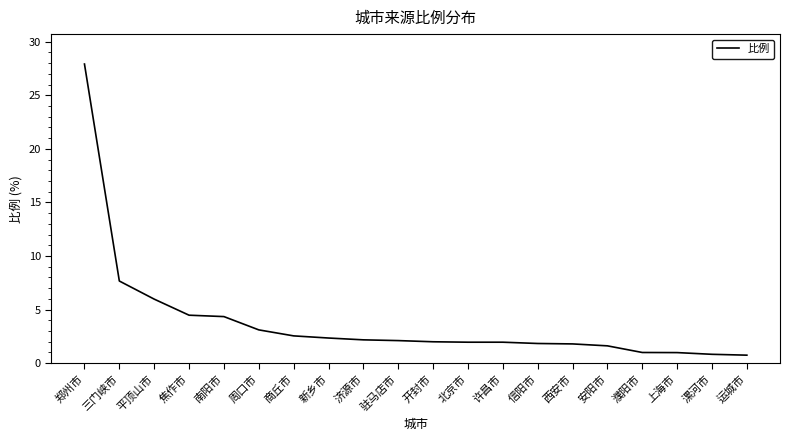

What is the difference between the maximum and minimum values?

27.2